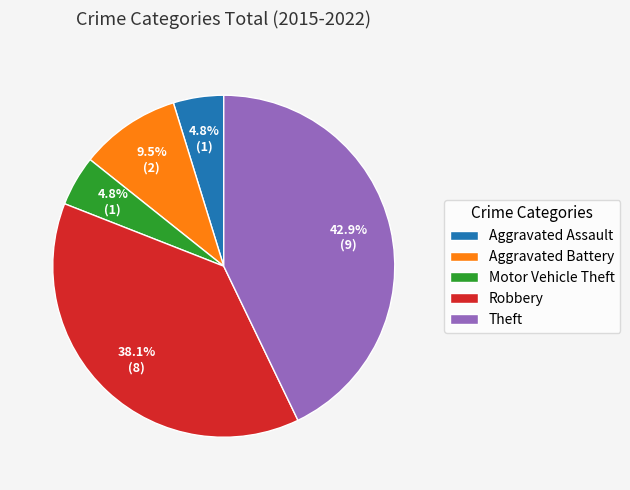

Count the number of slices in the pie.

5